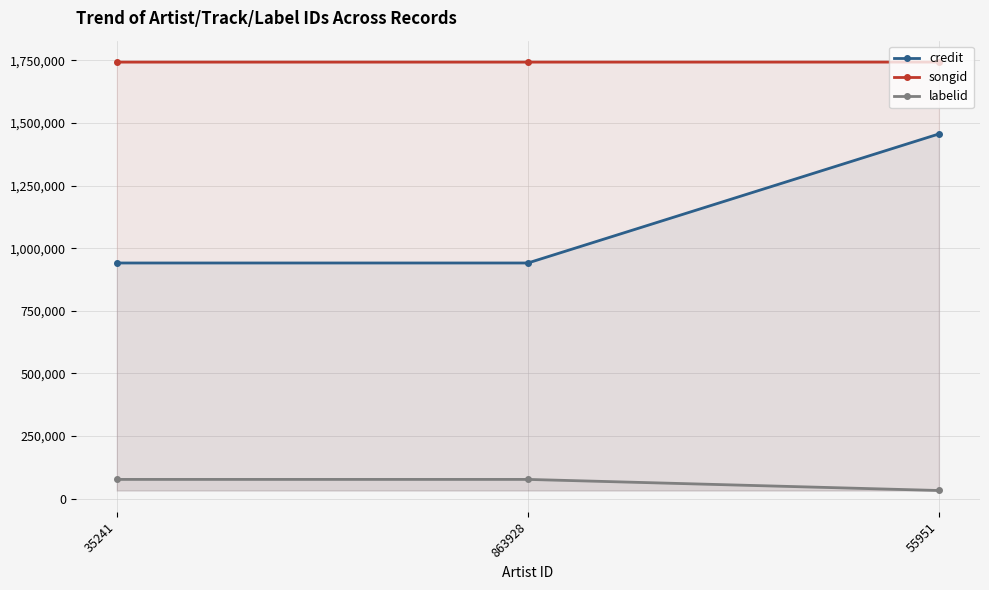

Which series has the largest total across all categories?

songid